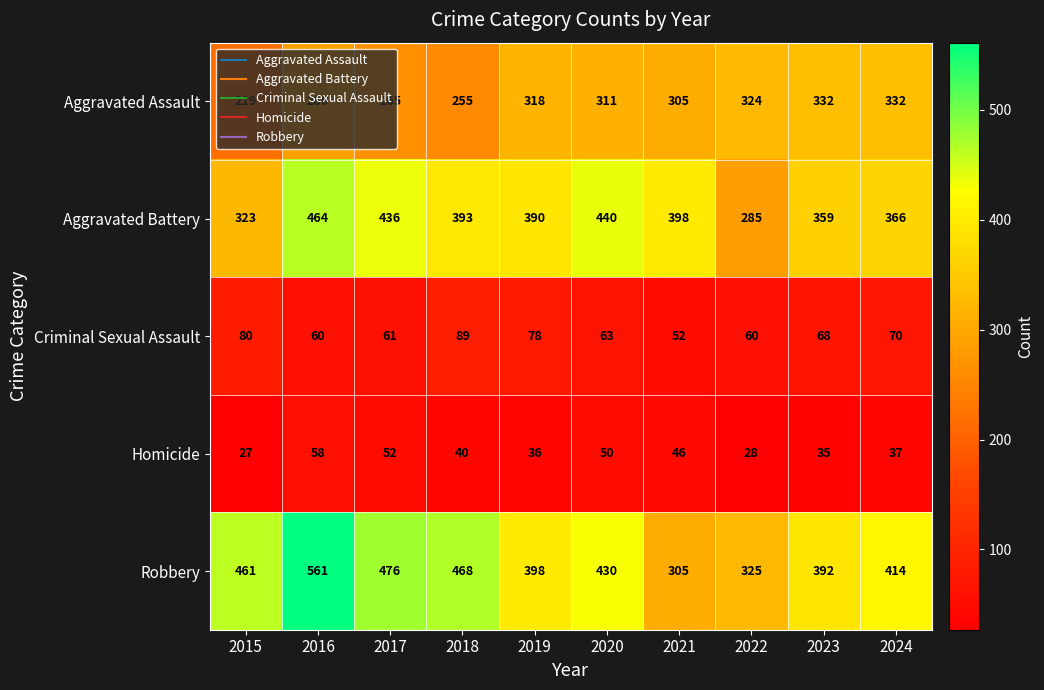

Is it true that Homicide equals 28 at 2022?

True